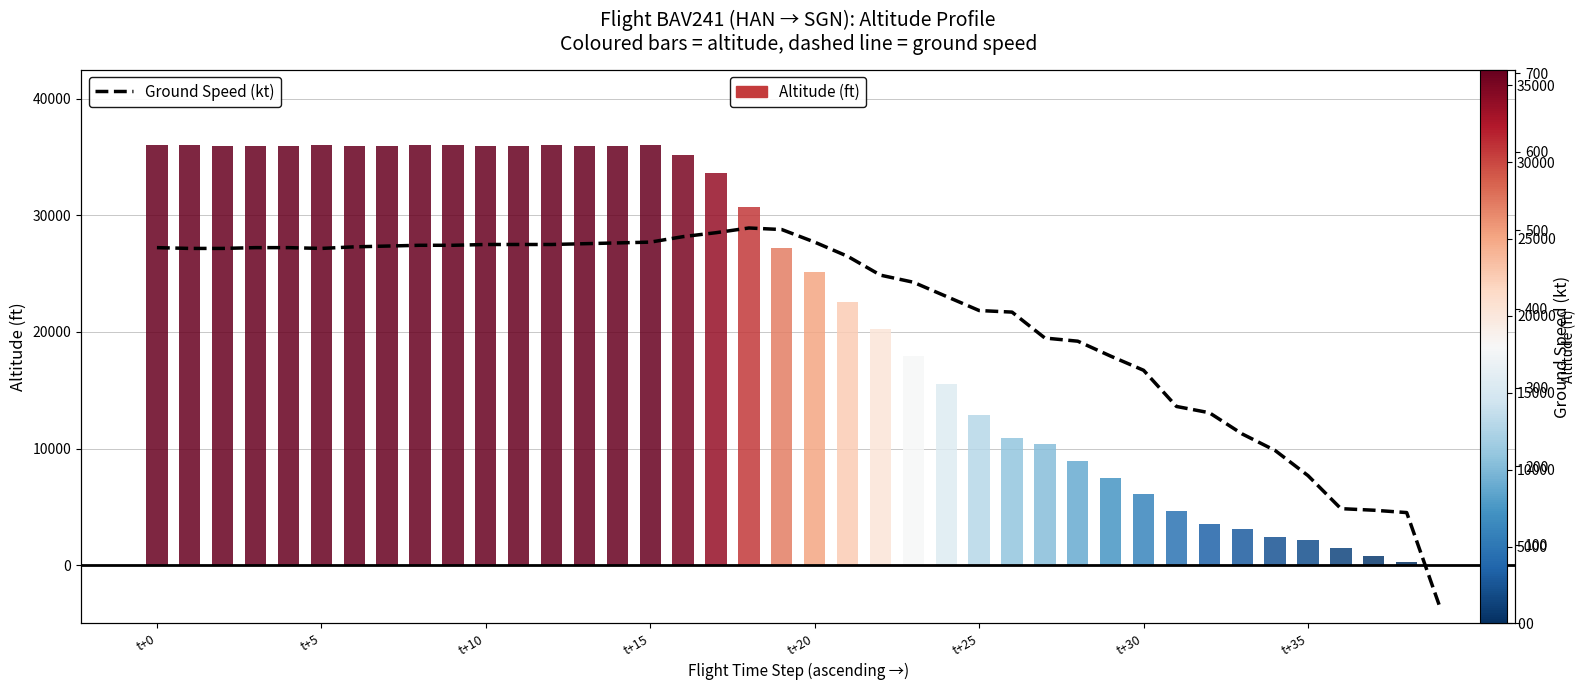

How many values are below 477?

19